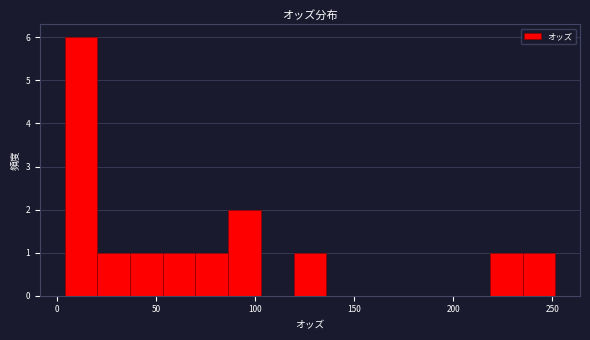

Around what value on the x-axis is the tallest bar? Give the approximate position of its centre, as read against the axis.

10